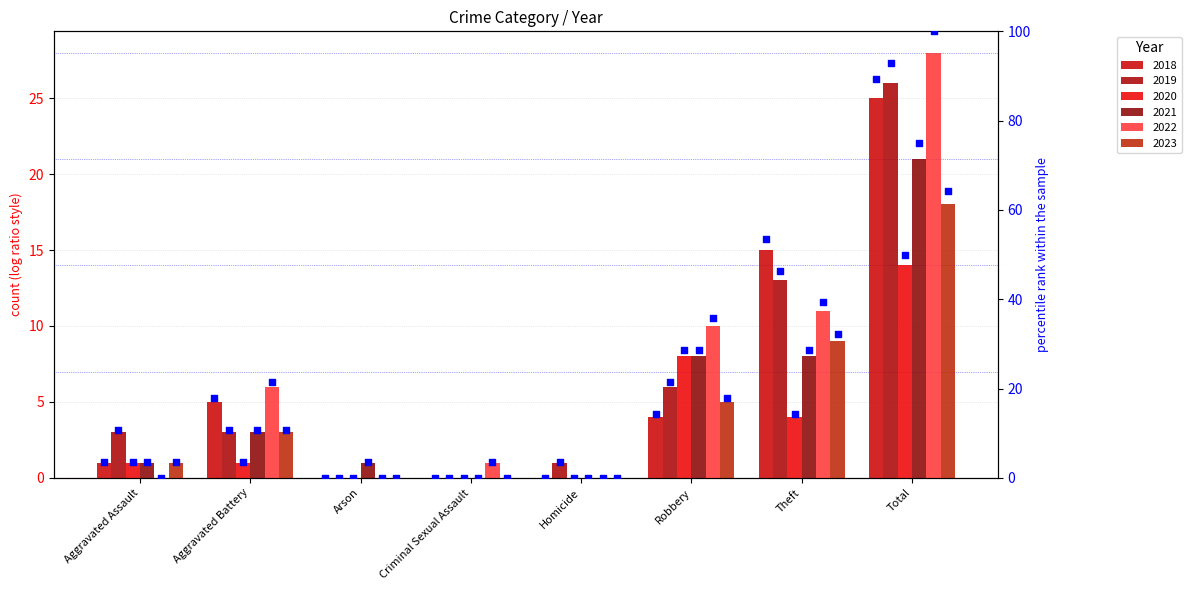

Which series has the largest total across all categories?

2022